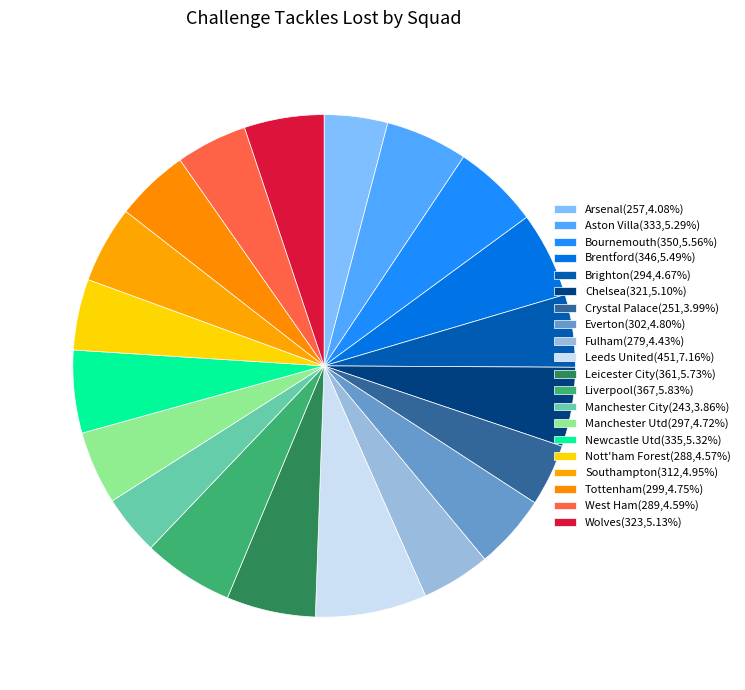

Which category has the smallest portion of the pie?

Manchester City